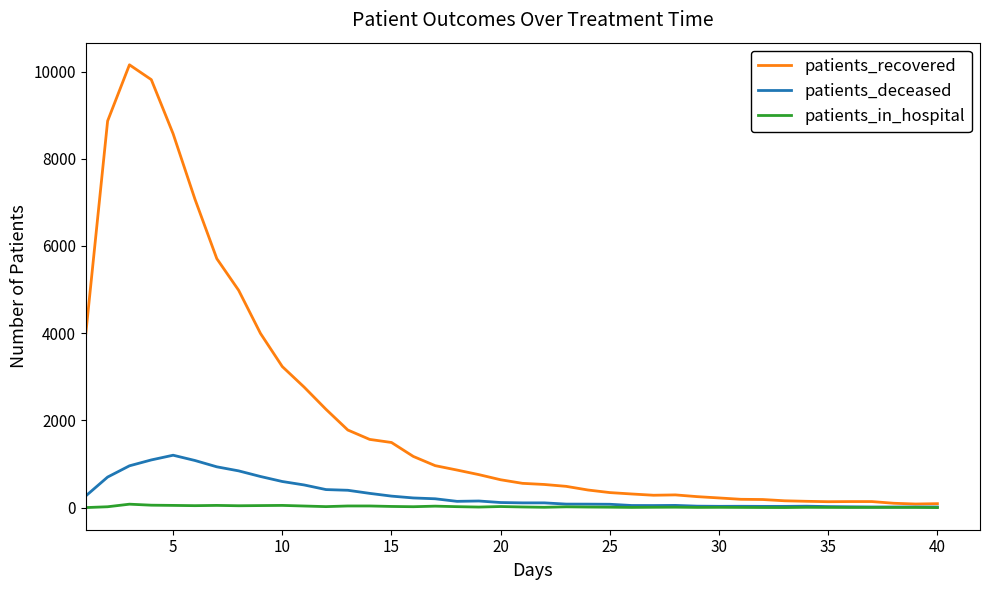

Which series has the largest range (max minus min)?

patients_recovered